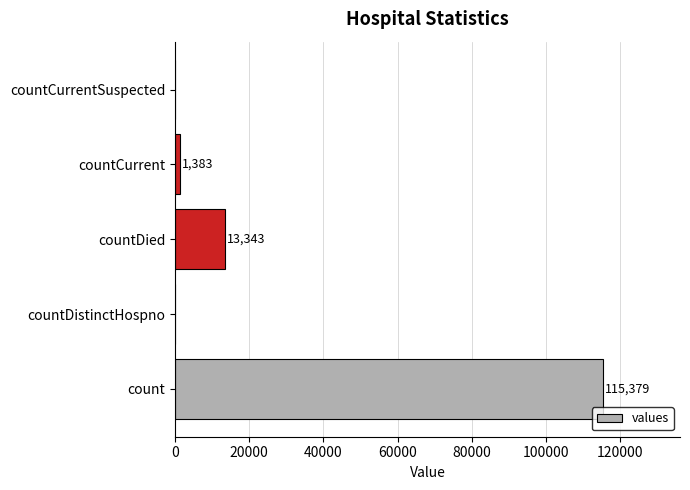

The chart shows a value of 4311 at countDied. True or false?

False